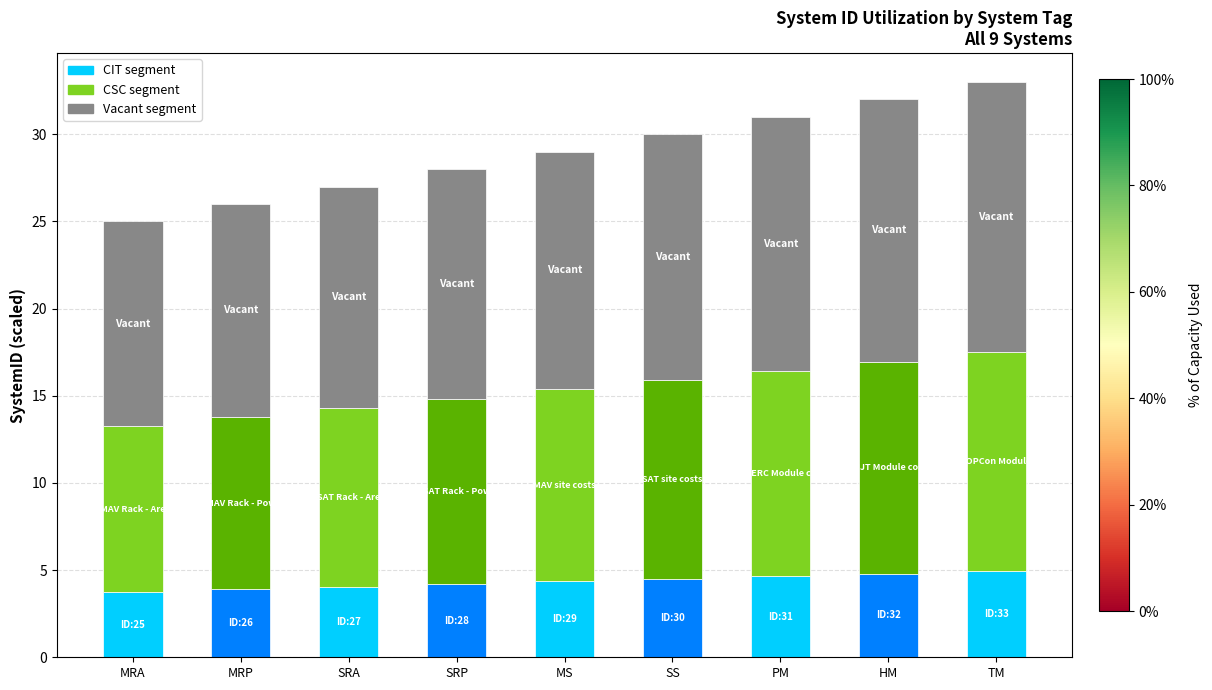

True or false: CIT segment has a value of 3.0 at HM.

False